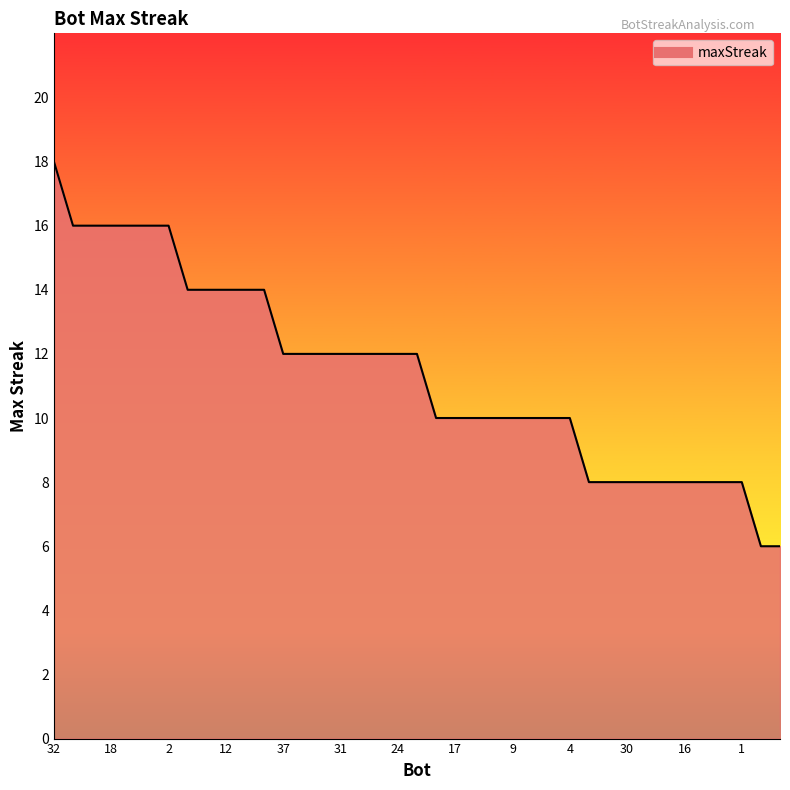

Count the values in the range 8 to 14.

30